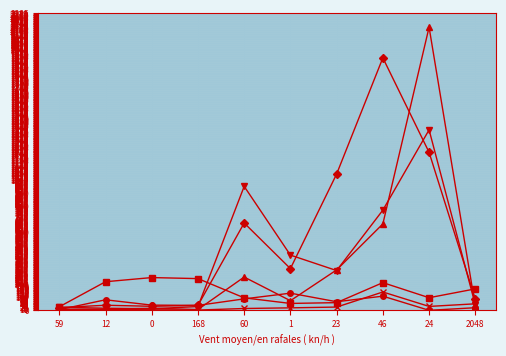

At which category is the sum across all series the highest?

24